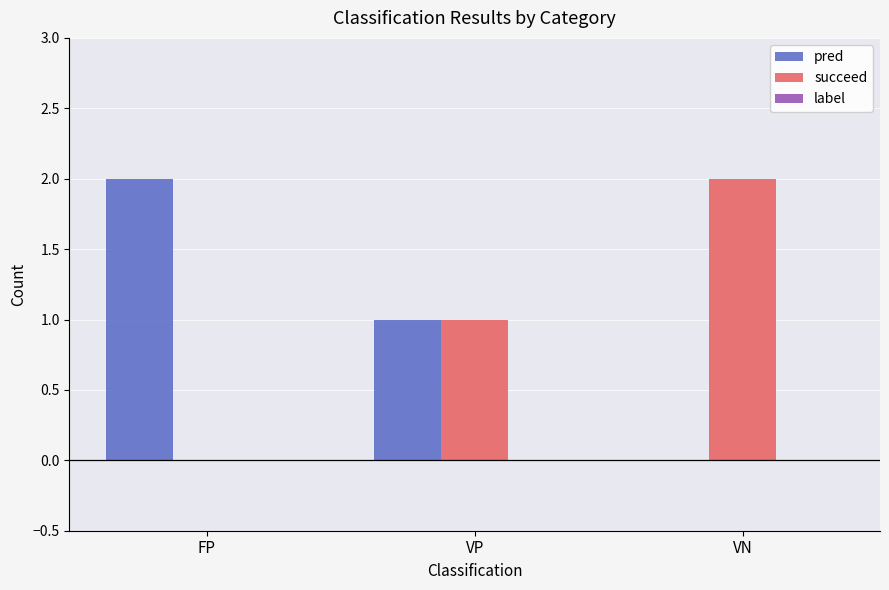

How many positive values does the succeed series have?

2